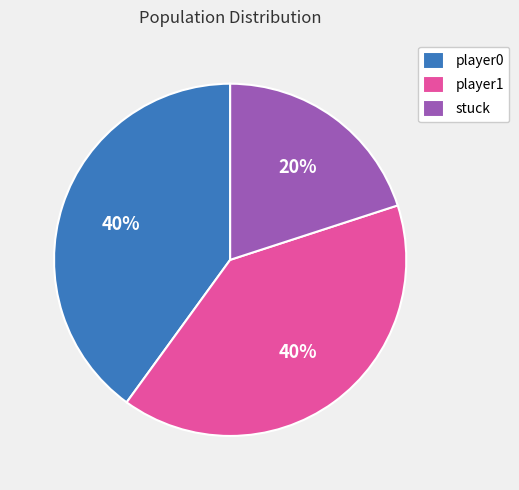

To the nearest percent, what portion does player0 represent?

40%